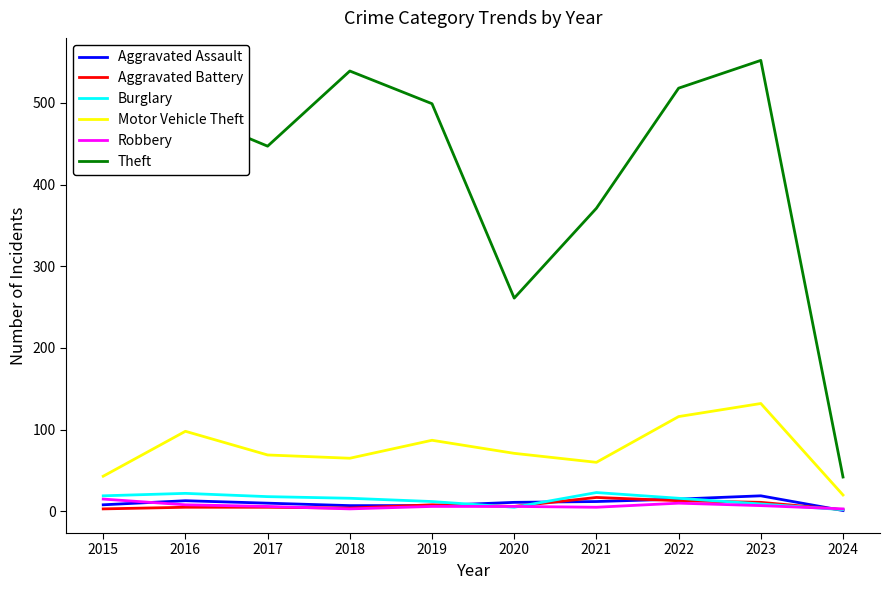

True or false: Burglary has a value of 12 at 2019.

True